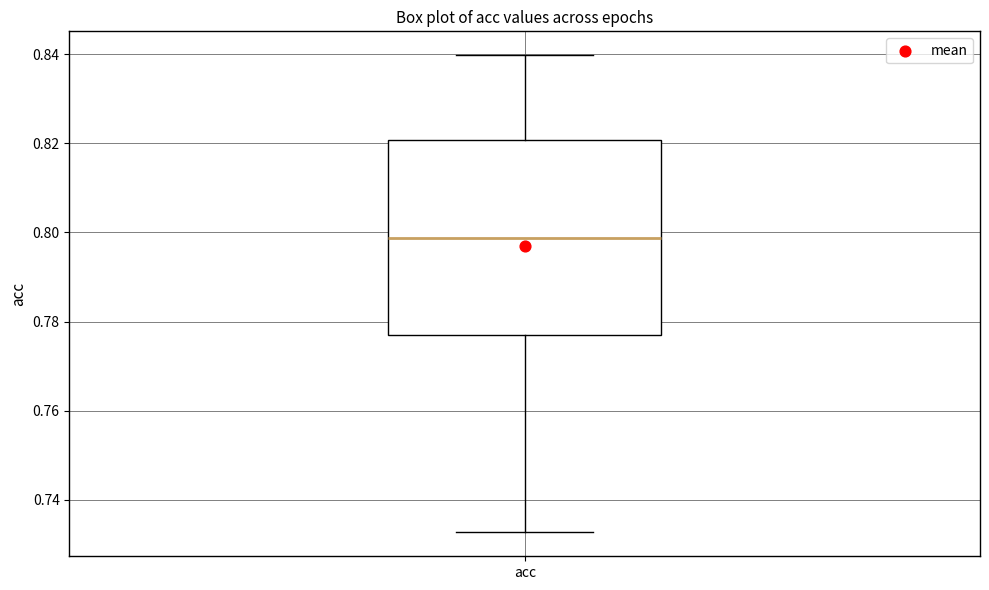

Transcribe this box plot: give where the median line is, the range the box spans, and where the two whiskers end, as read against the y-axis. The values are not printed on the chart, so give them approximately, as read against the axis.

median 0.798, box 0.776 to 0.820, whiskers 0.732 to 0.840